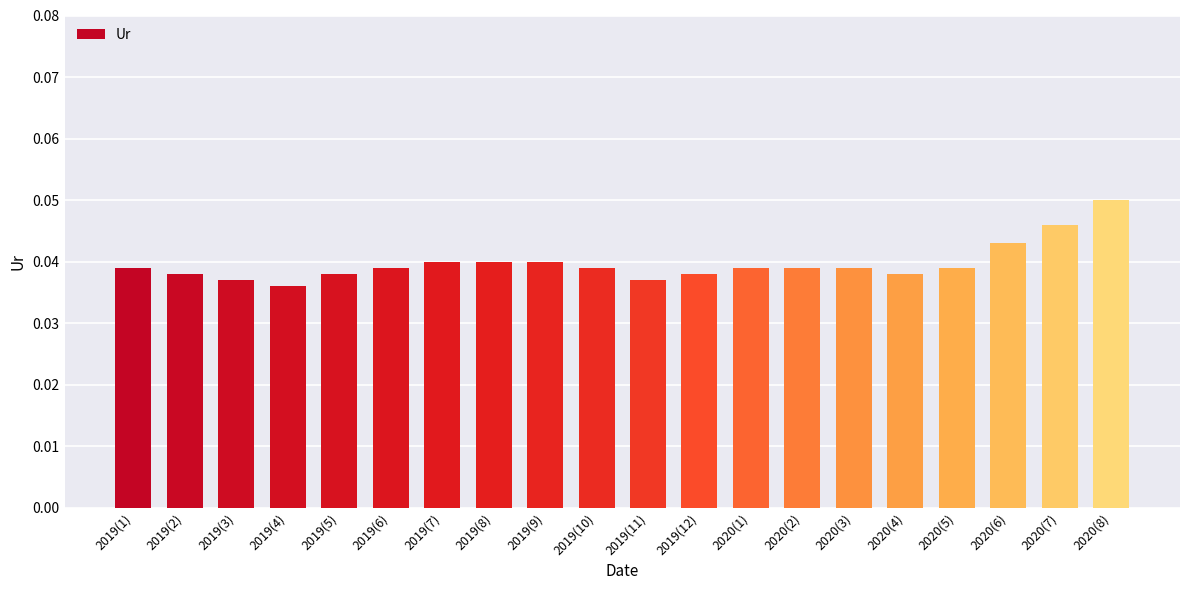

How many bars are there in total?

20